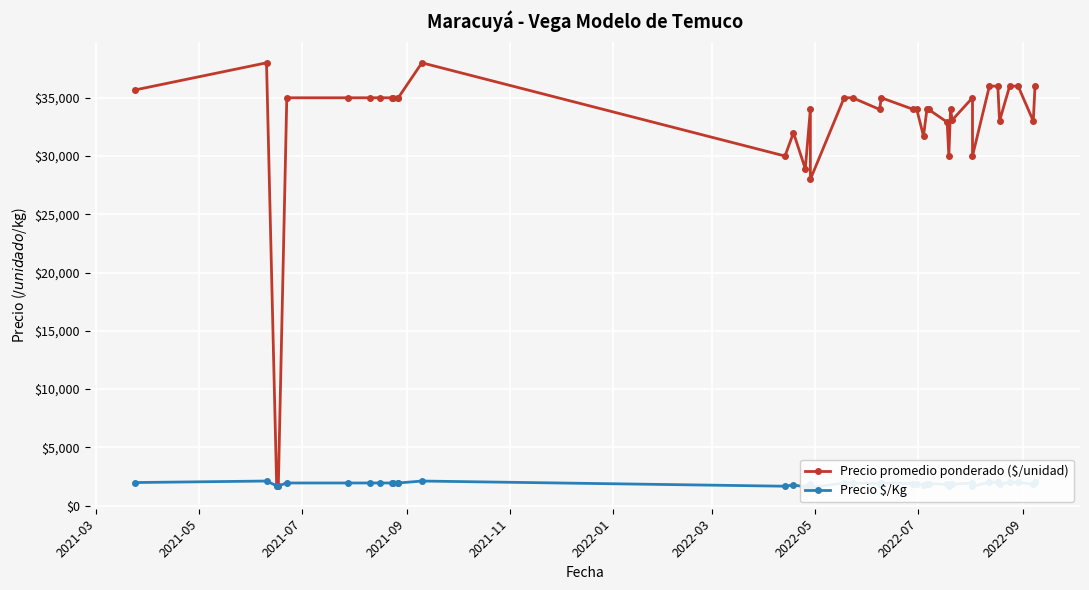

Where does the Precio promedio ponderado ($/unidad) series first go above 35000?

2021-03